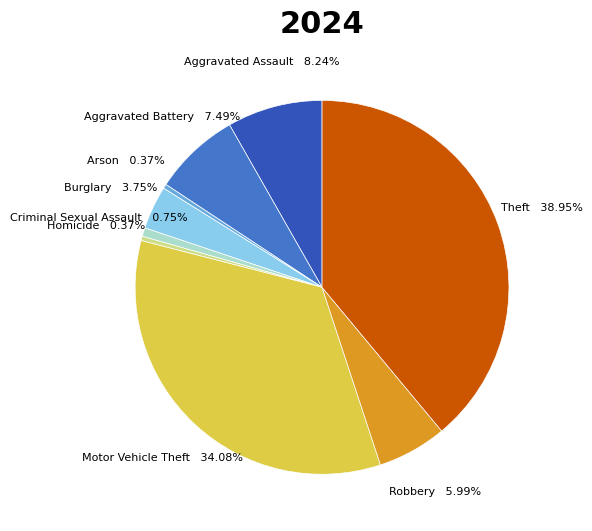

Is there a majority slice in this chart?

No